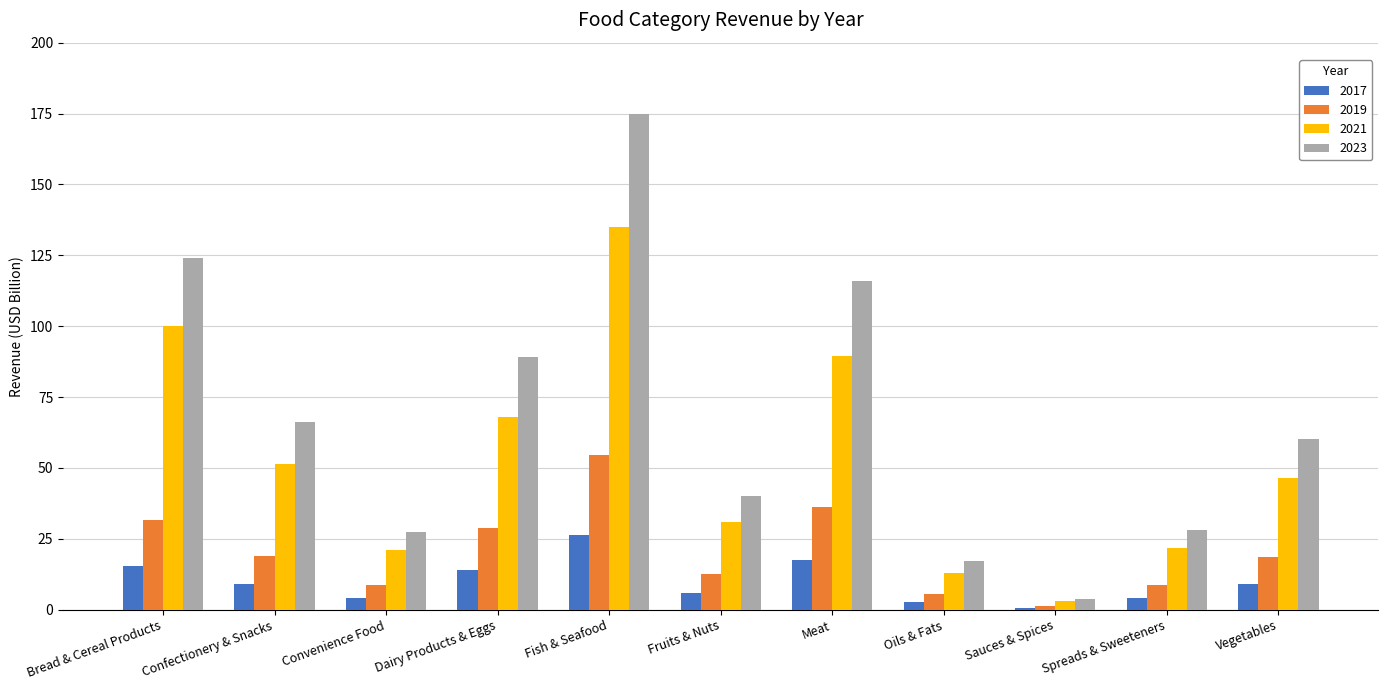

What is the sum of all 2023 values?

747.0